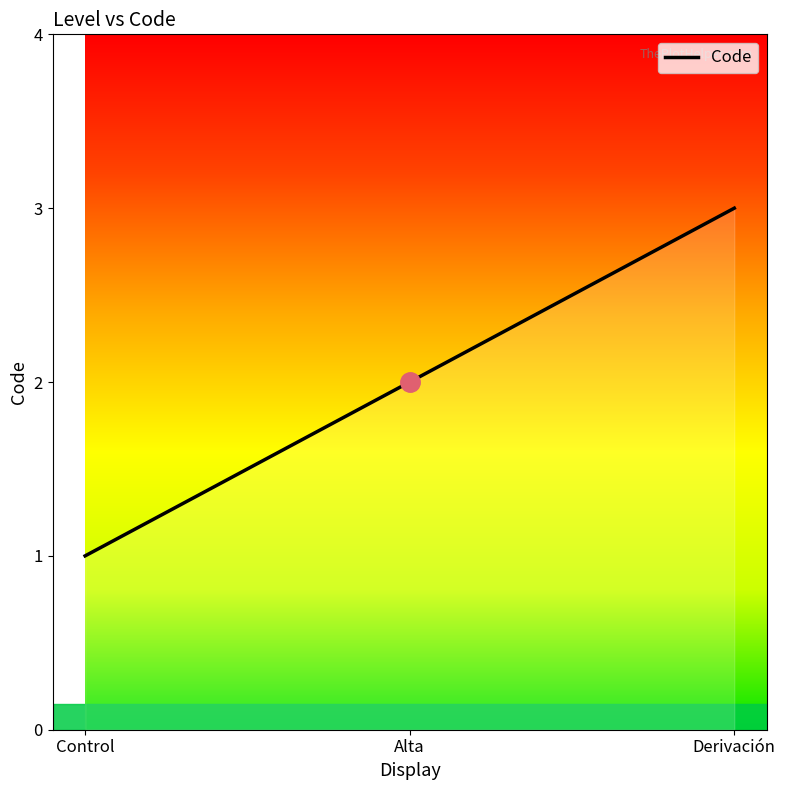

True or false: the data shows 4 at Derivación.

False